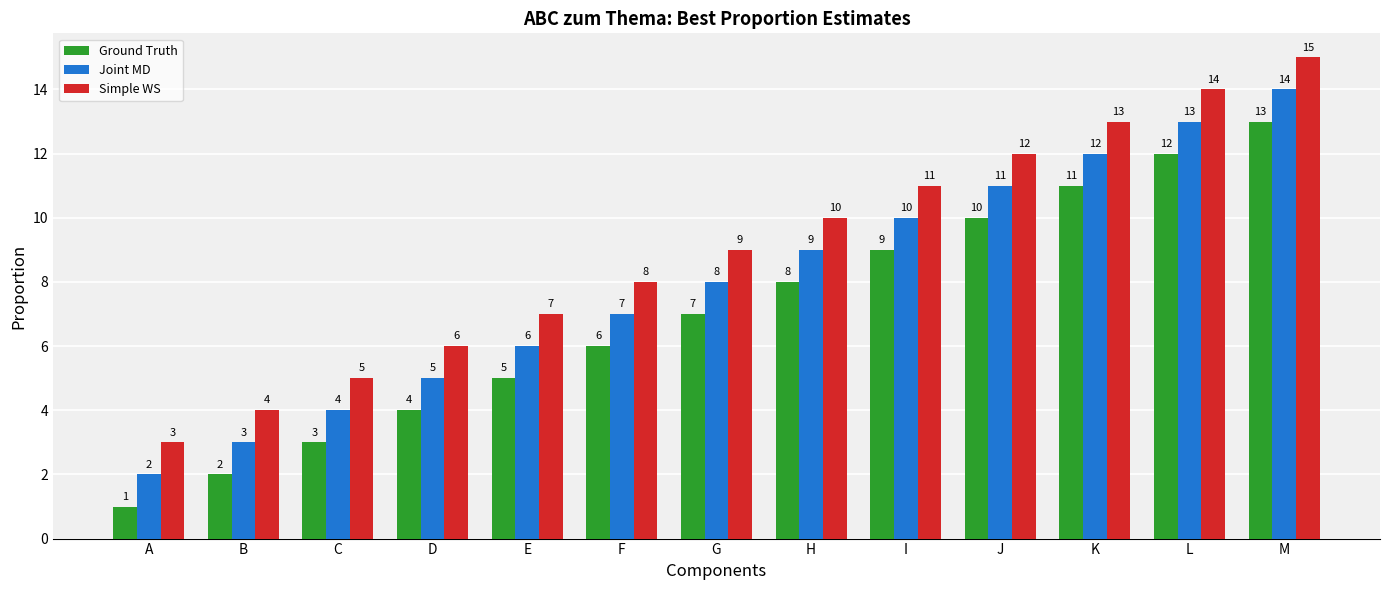

The Ground Truth series shows 7 at G. True or false?

True